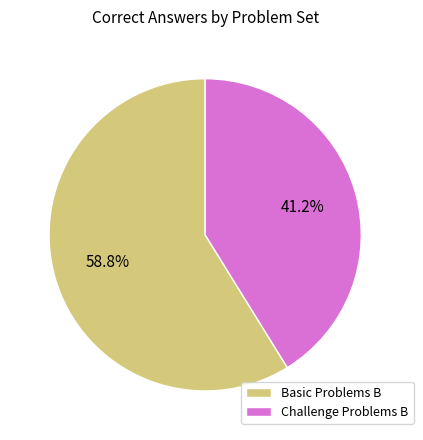

To the nearest percent, what portion does Challenge Problems B represent?

41%